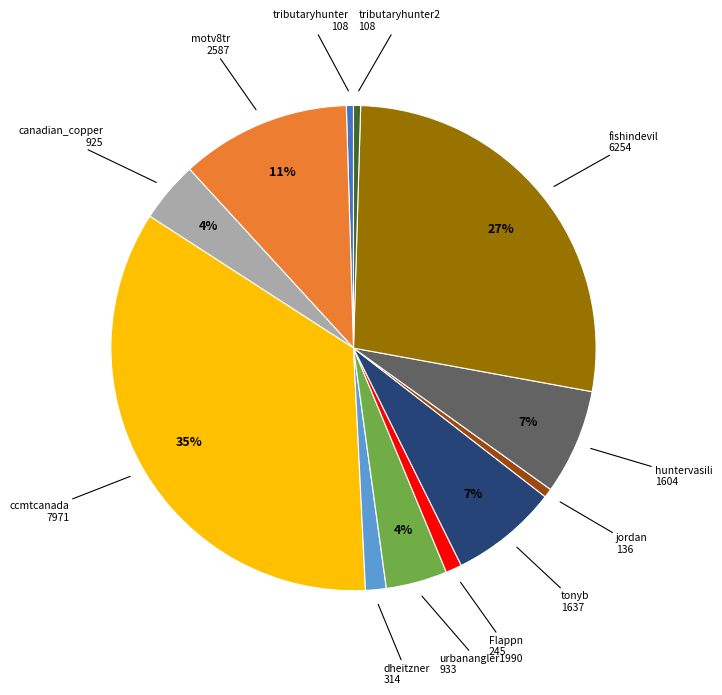

To the nearest percent, what is the average slice percentage?

8%